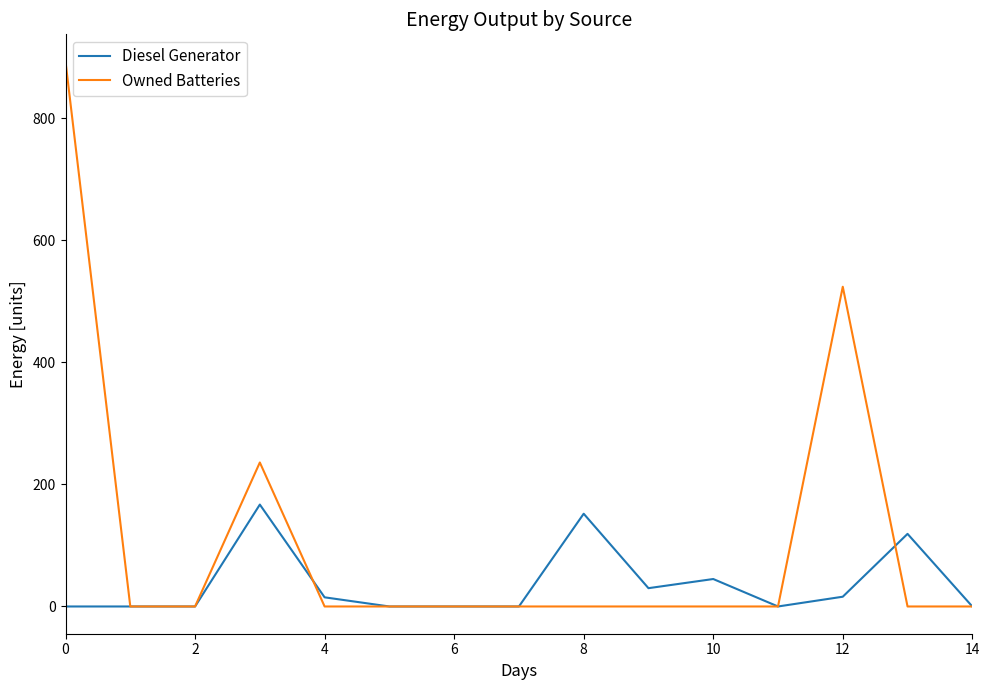

Which series has the largest range (max minus min)?

Owned Batteries